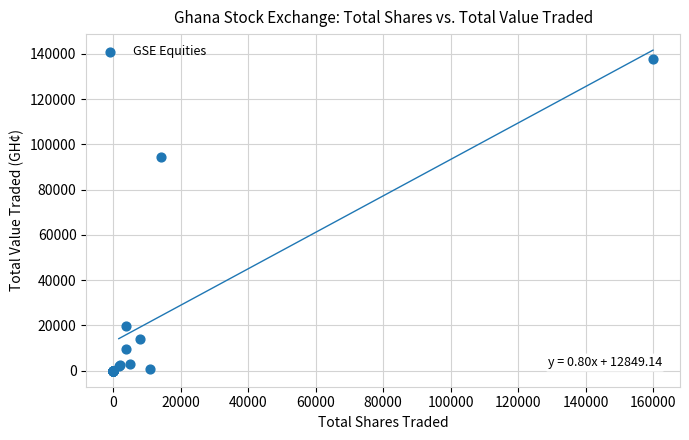

What Y value in the scatter plot is closest to 68909?

94203.9